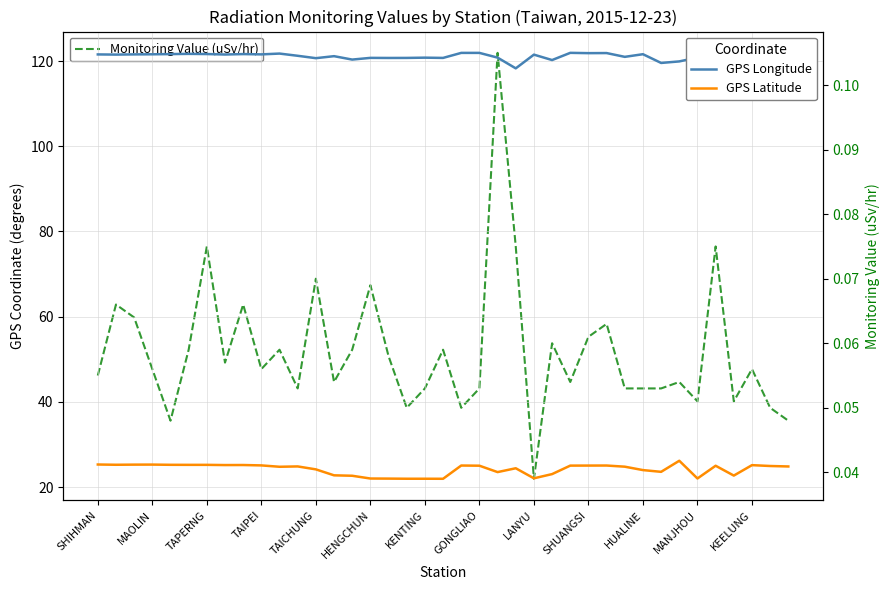

Is this an area chart (filled region under the line)?

No